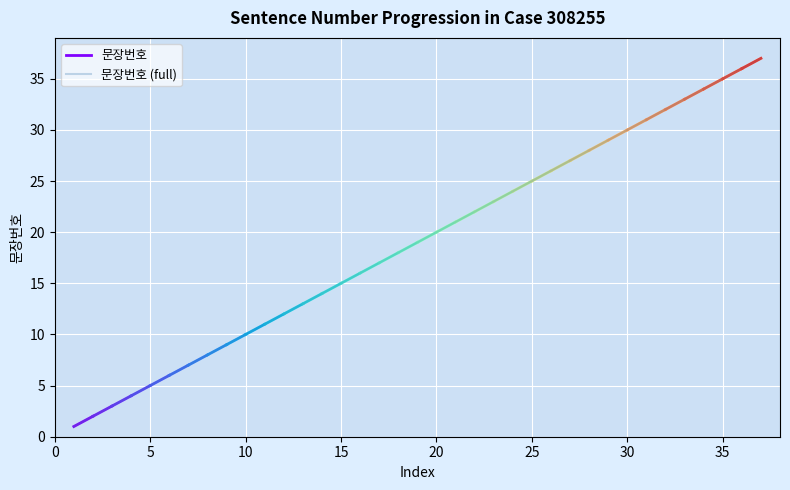

Is this an area chart (filled region under the line)?

No